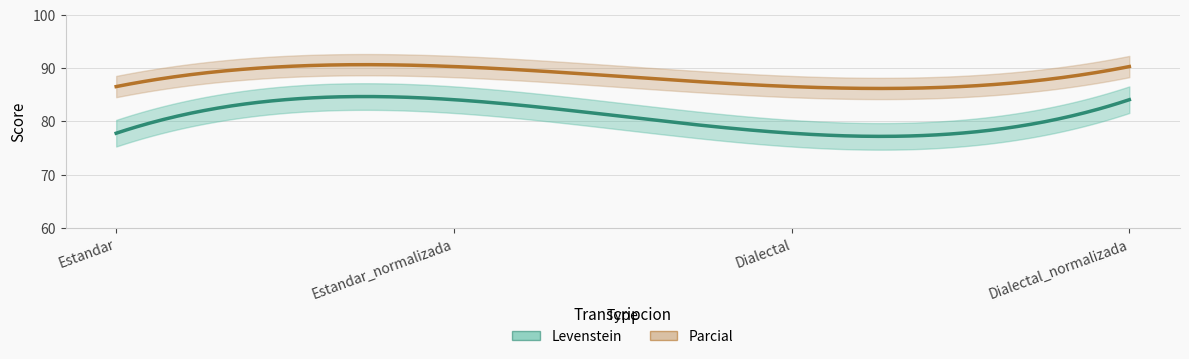

At which label is Parcial closest to 88?

Estandar